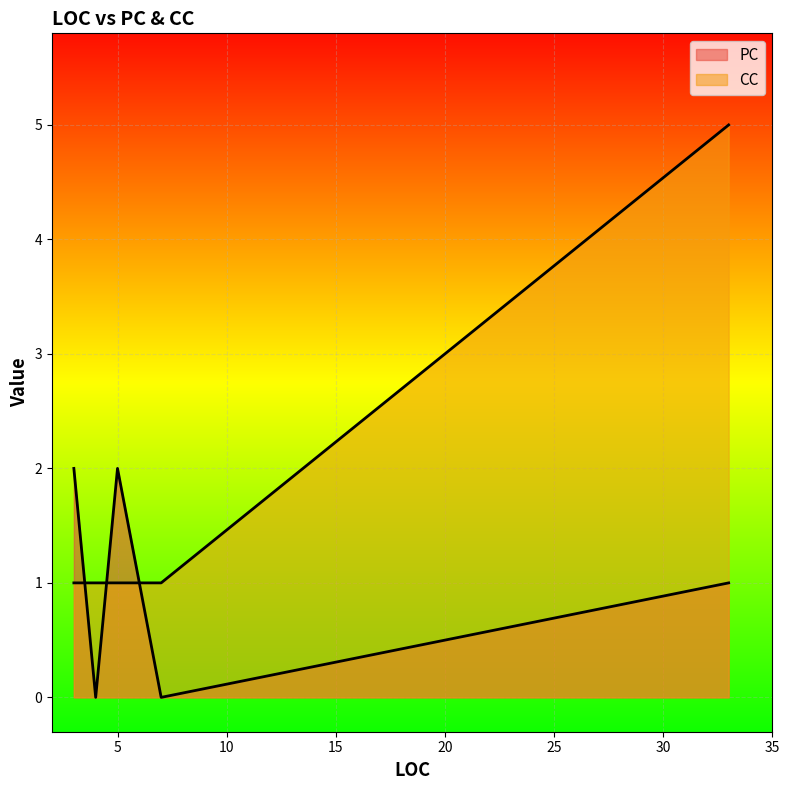

List the series in order of their peak value, lowest first.

PC, CC